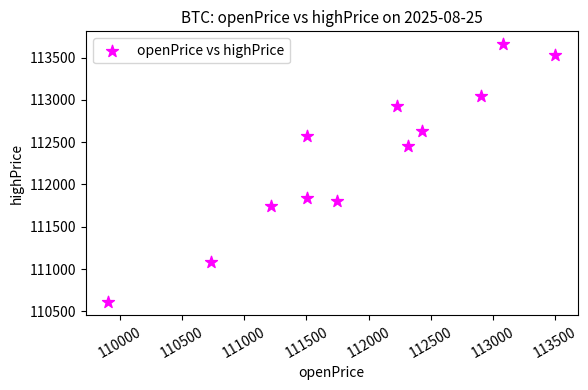

What is the average X value?

111922.0